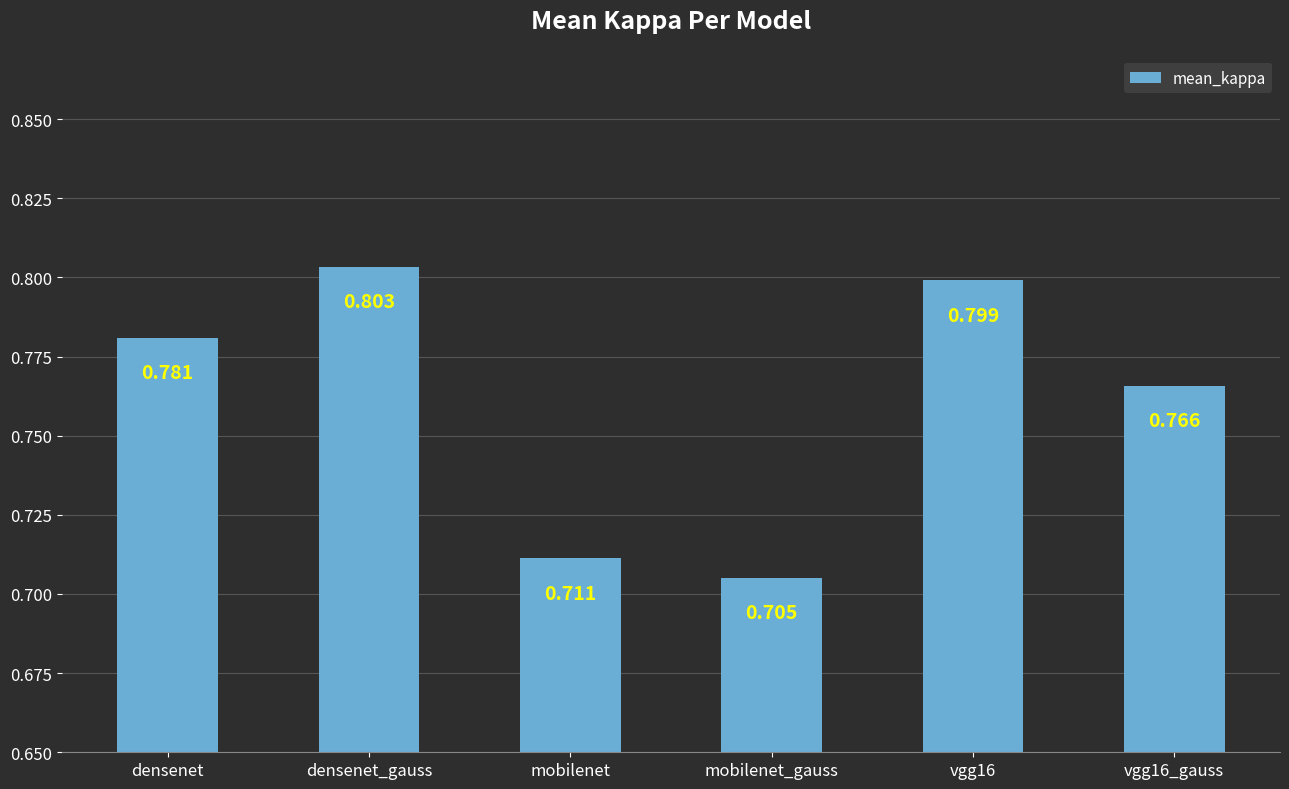

What is the difference between the maximum and minimum values?

0.1